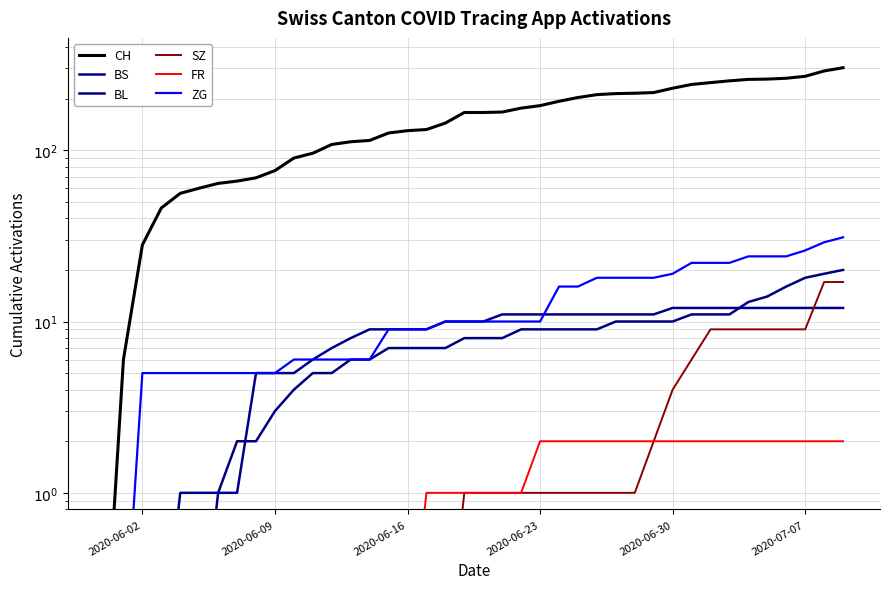

True or false: ZG has more than 1 points higher than both neighbors.

False